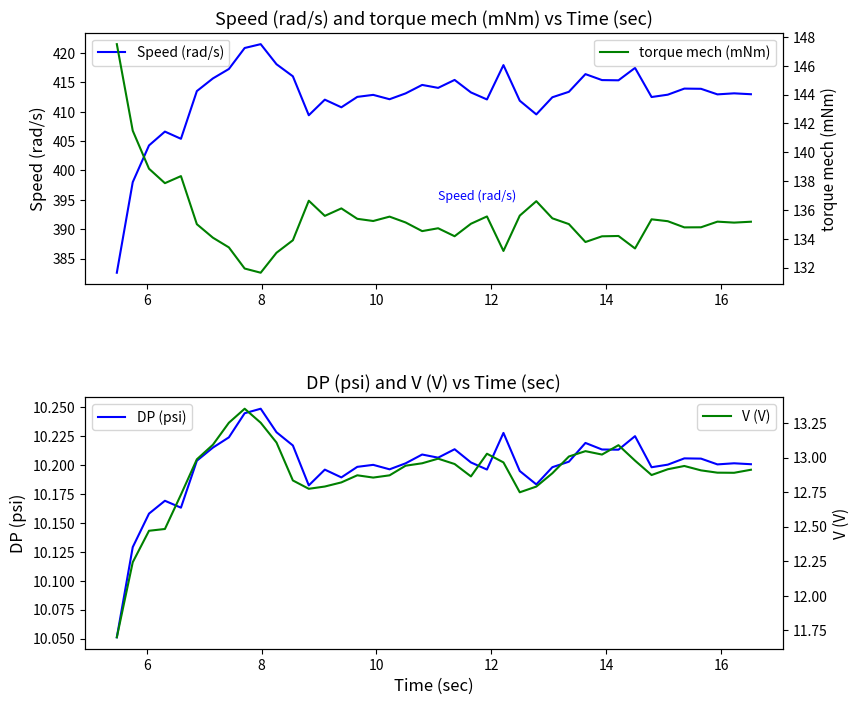

What is the greatest value displayed?

421.5